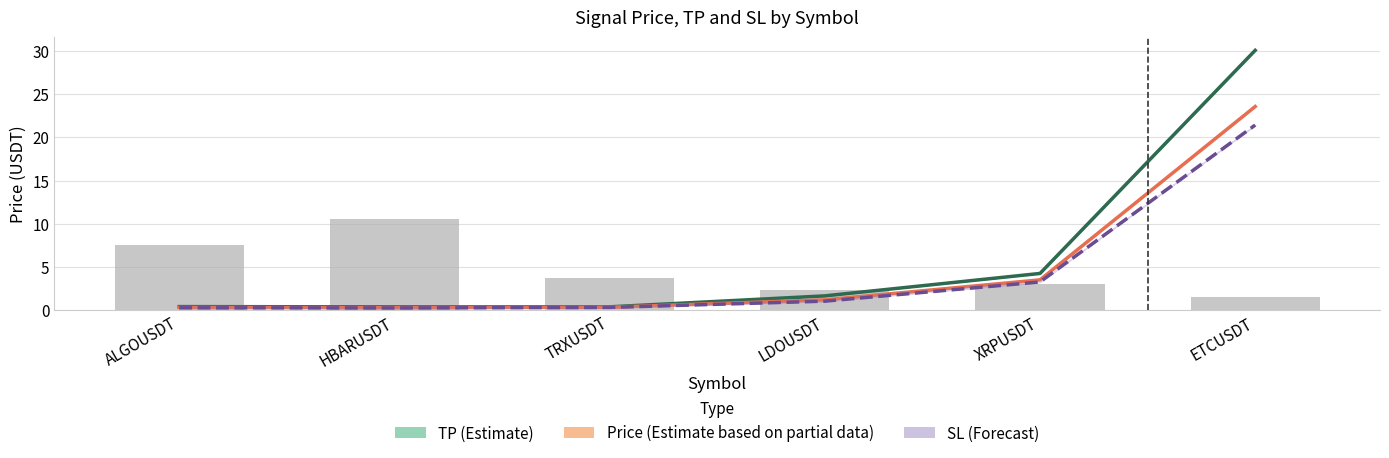

The Price (Partial) series shows 3.5 at XRPUSDT. True or false?

True